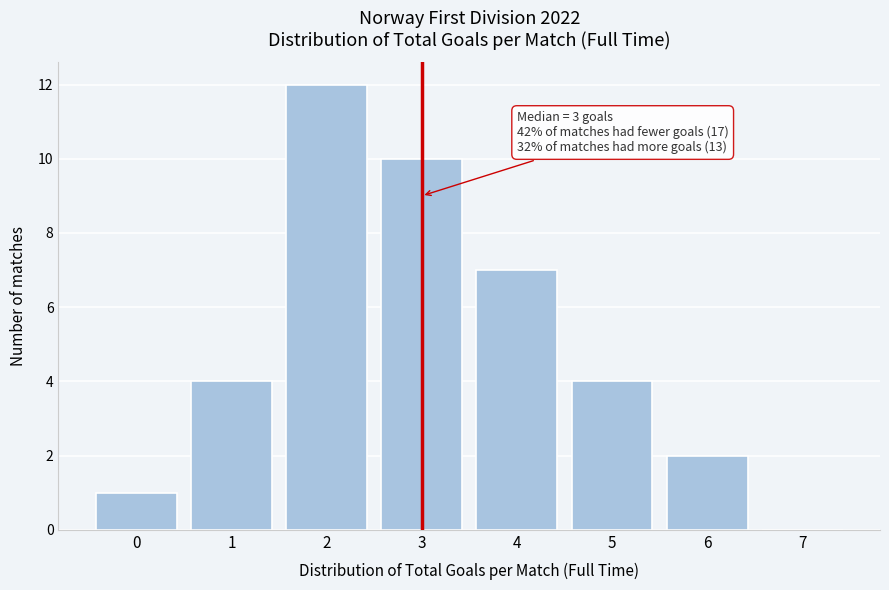

Reading left to right, list all the values displayed in this chart.

0=1	1=4	2=12	3=10	4=7	5=4	6=2	7=0